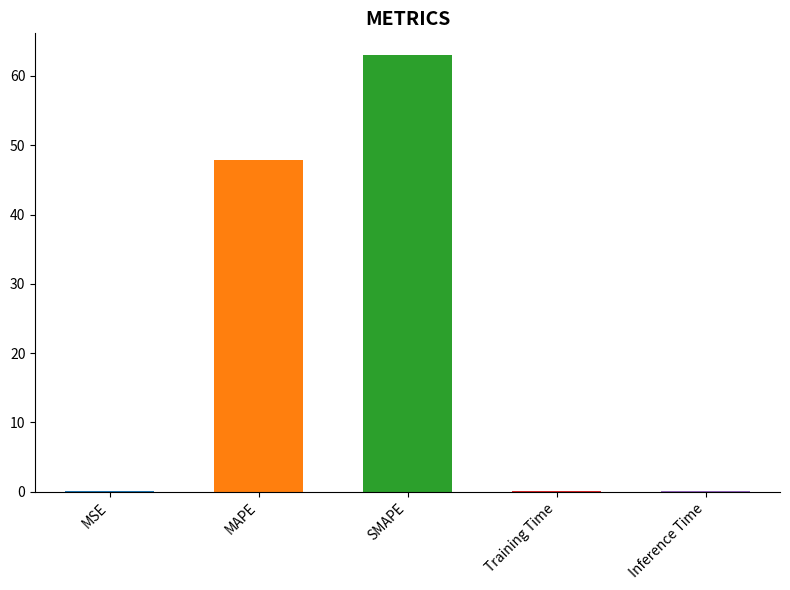

What is the difference between the maximum and minimum values?

63.0